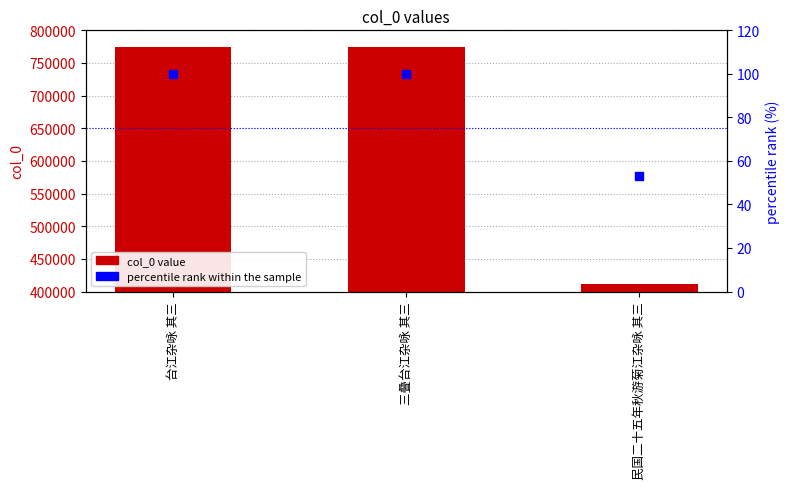

Which series has the widest spread of Y values?

col_0